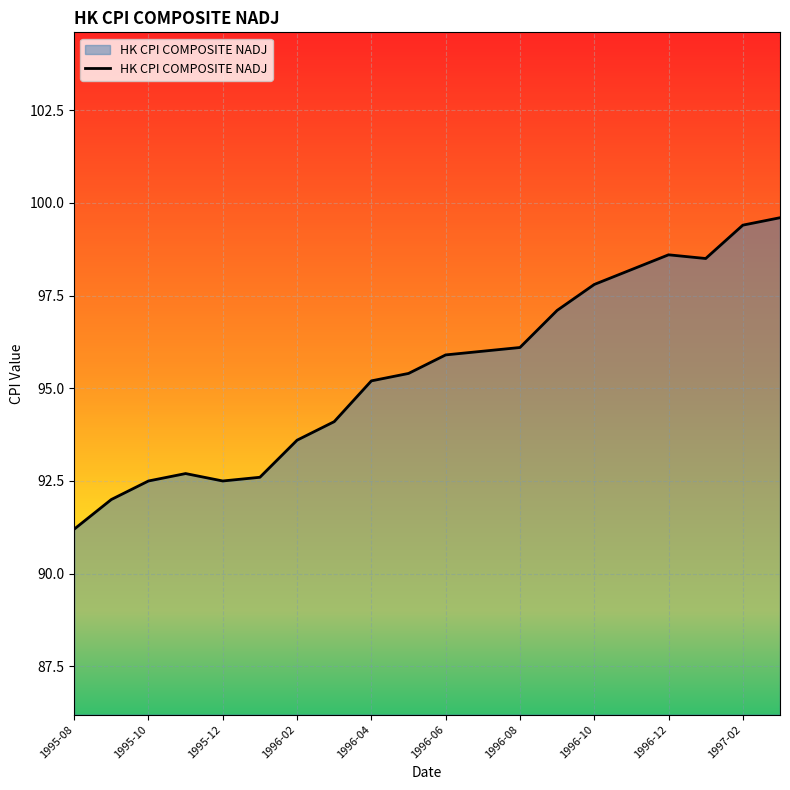

What is the smallest value displayed?

91.2